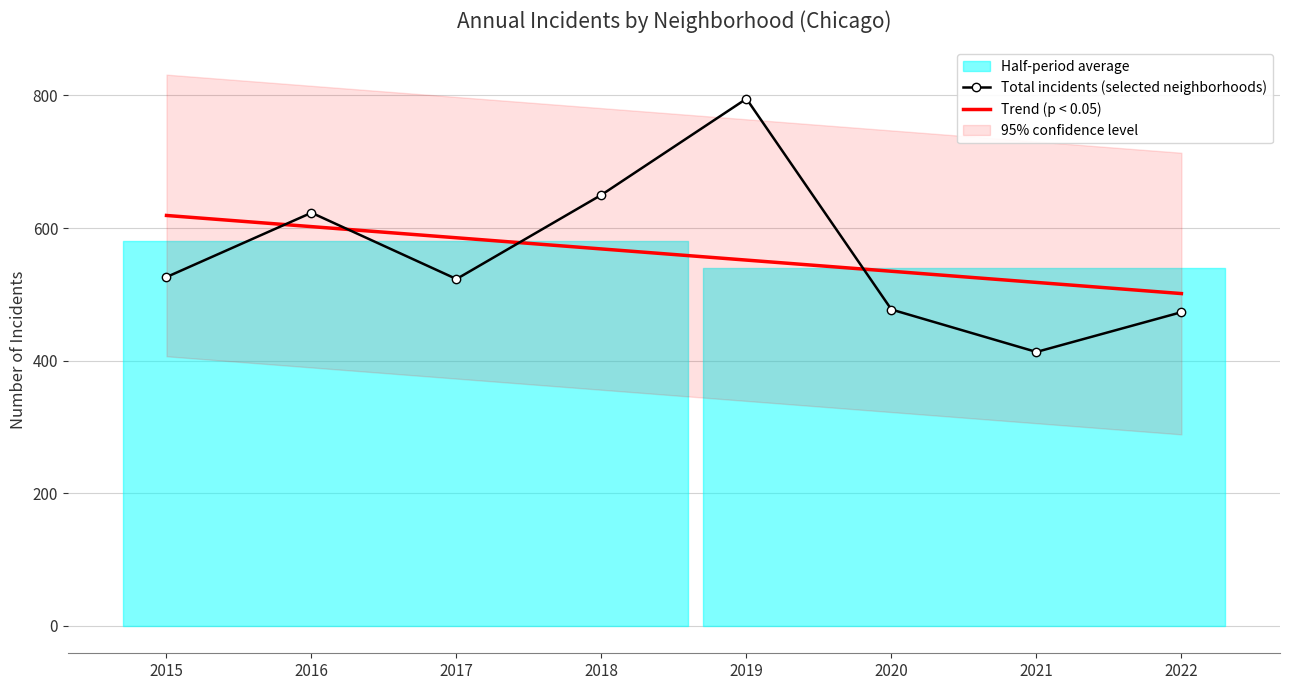

Which series has the largest total across all categories?

Trend (p < 0.05)